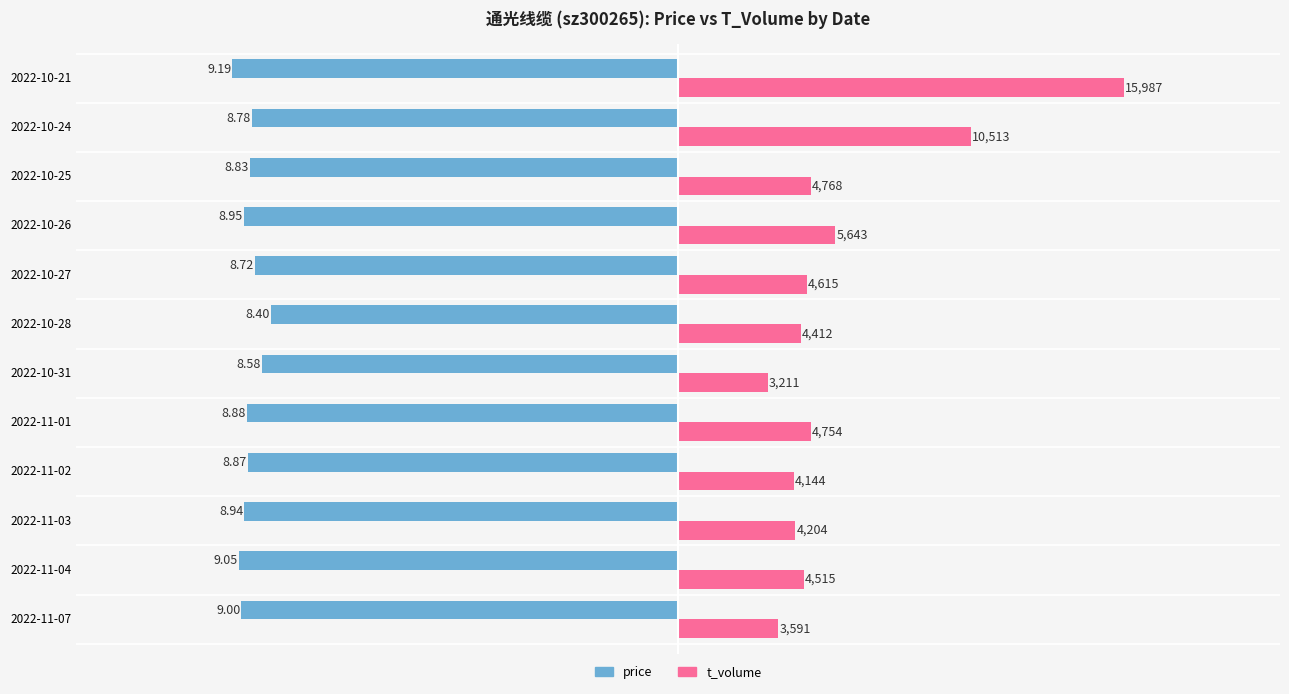

What are all the series names shown in the legend?

price, t_volume